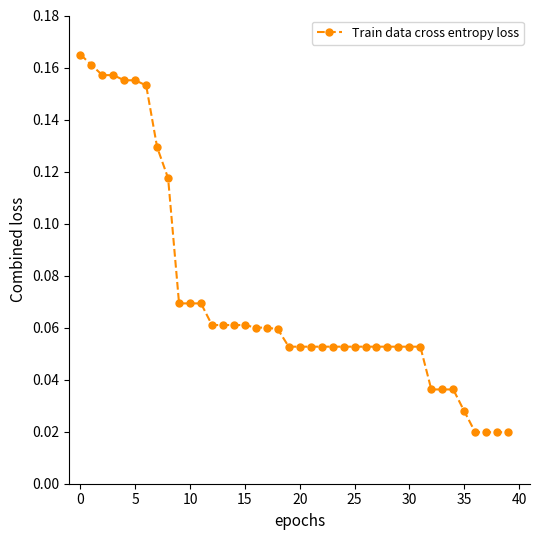

Count the values in the range 0 to 1.

40